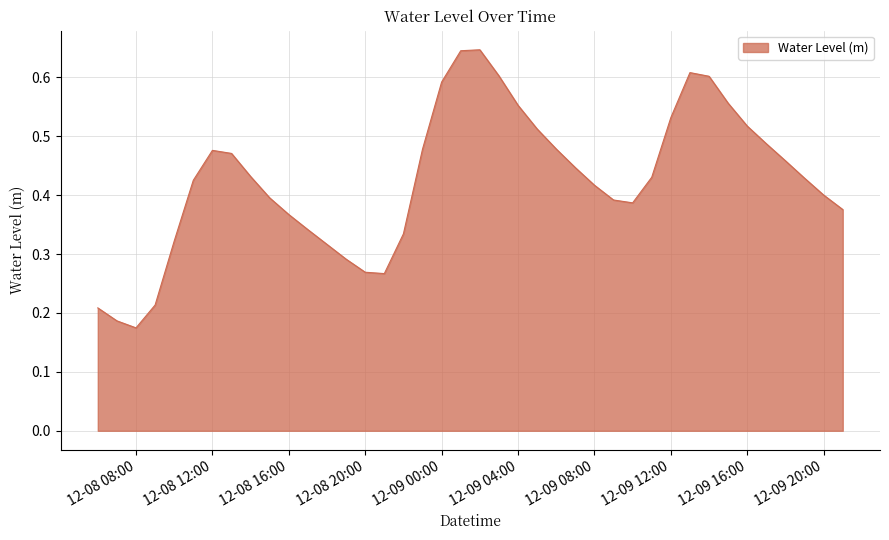

True or false: the data shows 0.3 at 12-09 08:00.

False